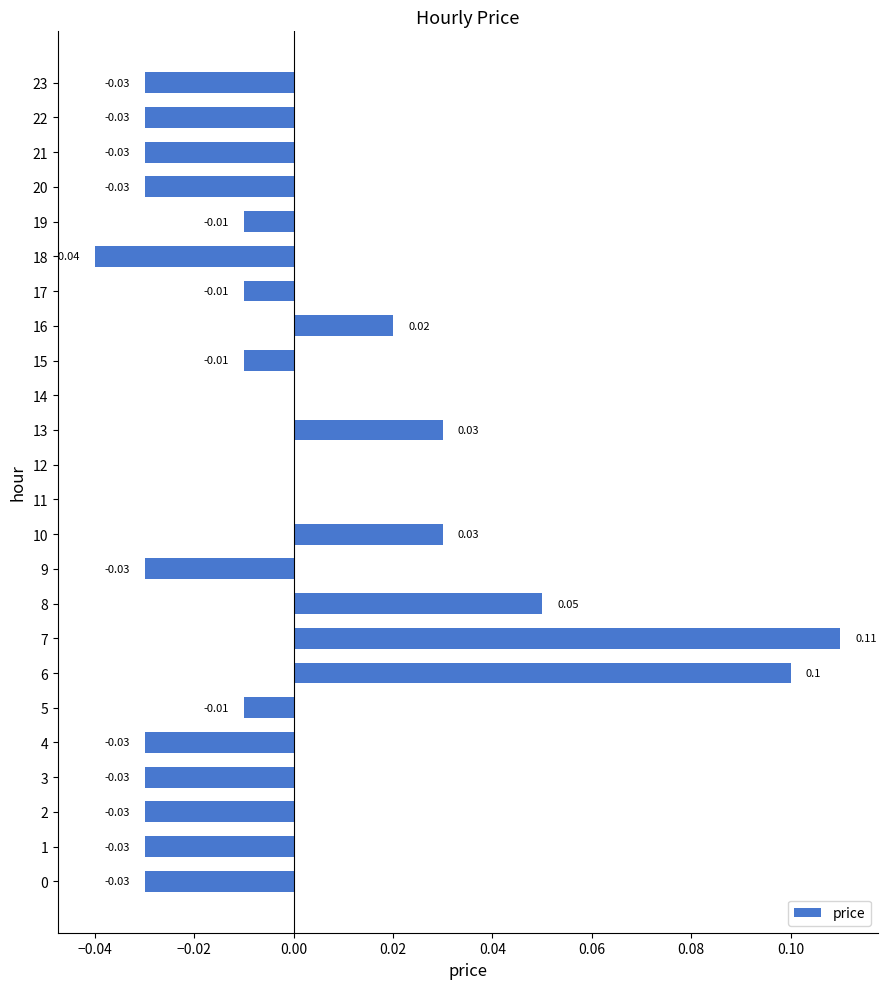

Between 13 and 12, which is larger?

13